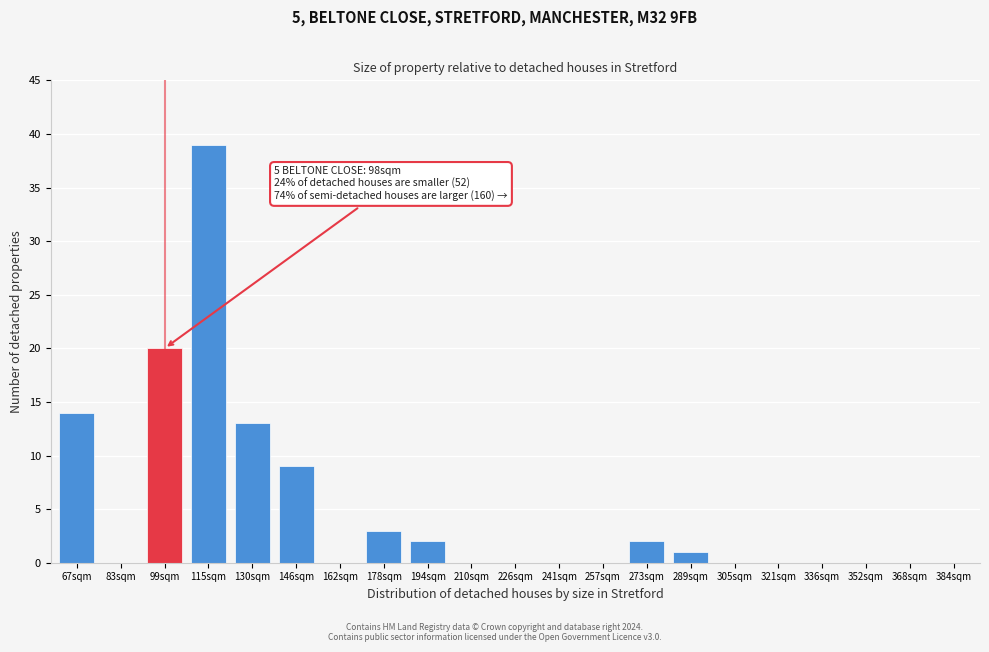

Reading left to right, list all the values displayed in this chart.

67sqm=14	83sqm=0	99sqm=20	115sqm=39	130sqm=13	146sqm=9	162sqm=0	178sqm=3	194sqm=2	210sqm=0	226sqm=0	241sqm=0	257sqm=0	273sqm=2	289sqm=1	305sqm=0	321sqm=0	336sqm=0	352sqm=0	368sqm=0	384sqm=0